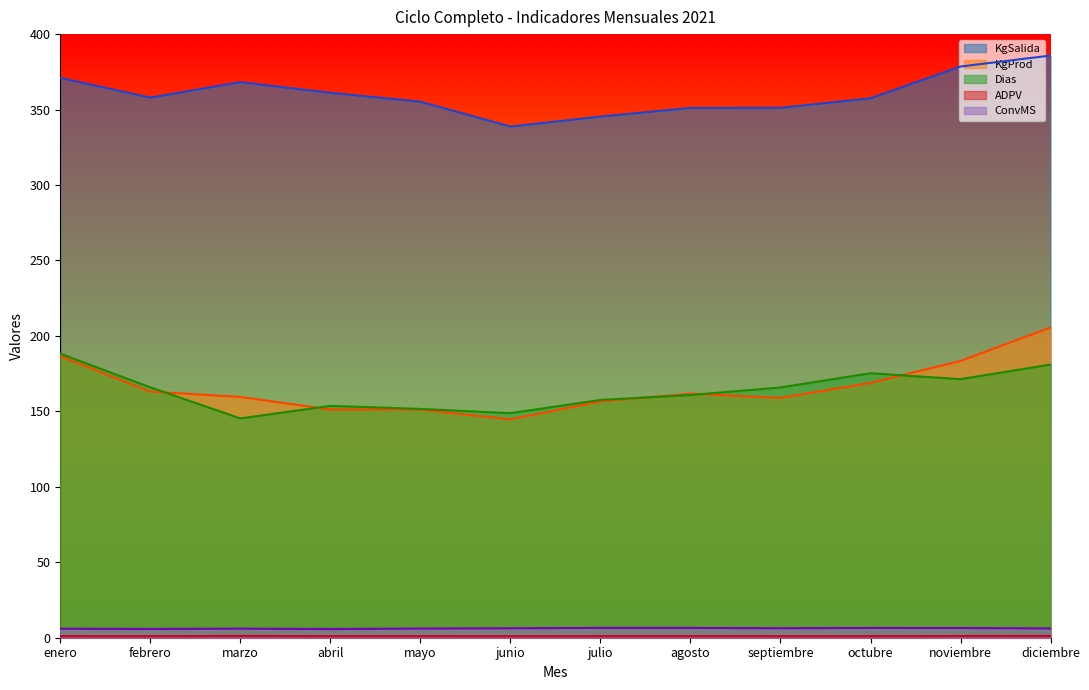

At which label does KgSalida reach its peak?

diciembre